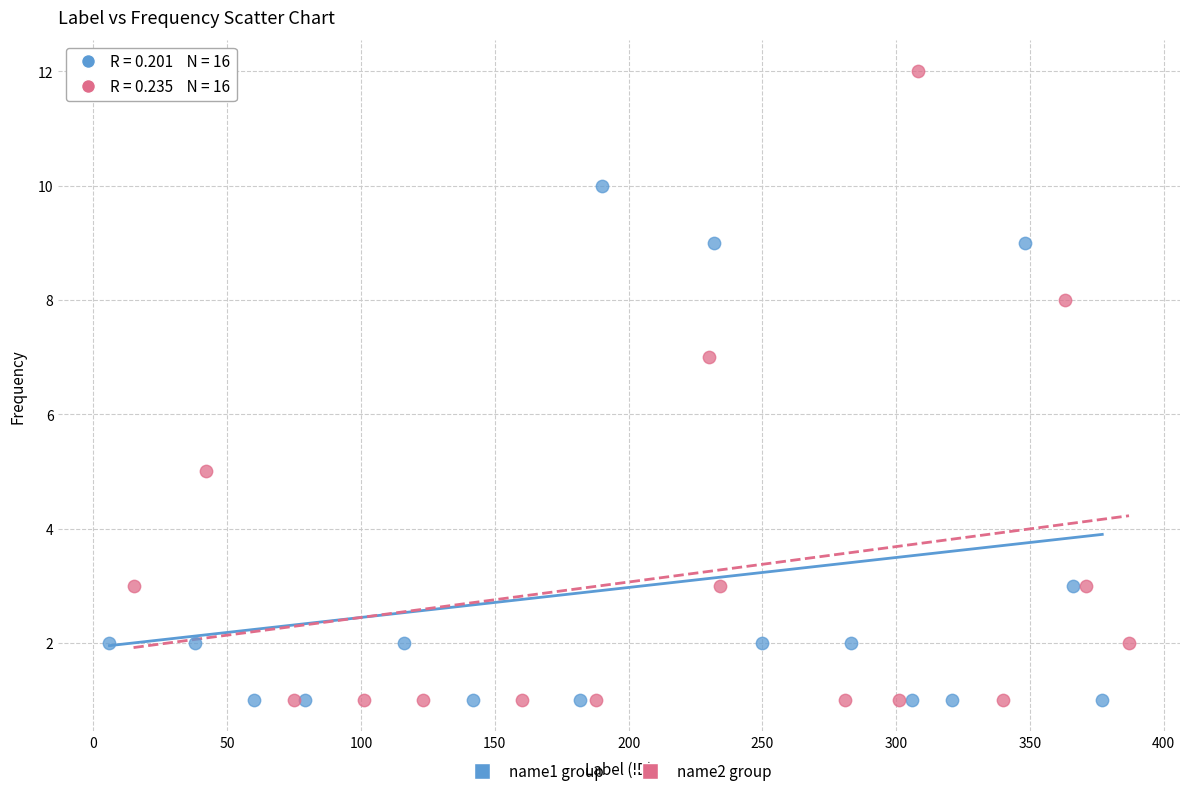

Which series has the largest Y range (max minus min)?

name2 group